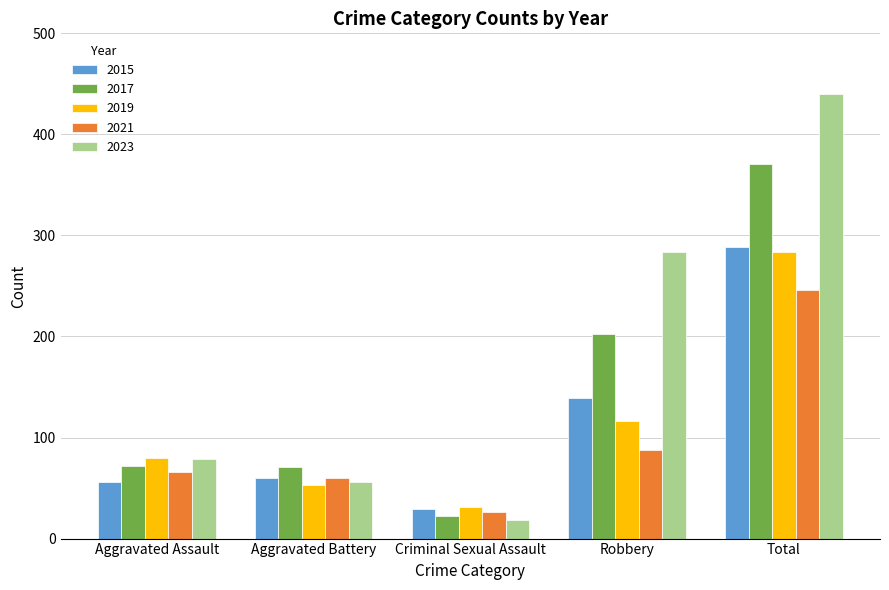

Where is 2019 nearest to the value 157?

Robbery